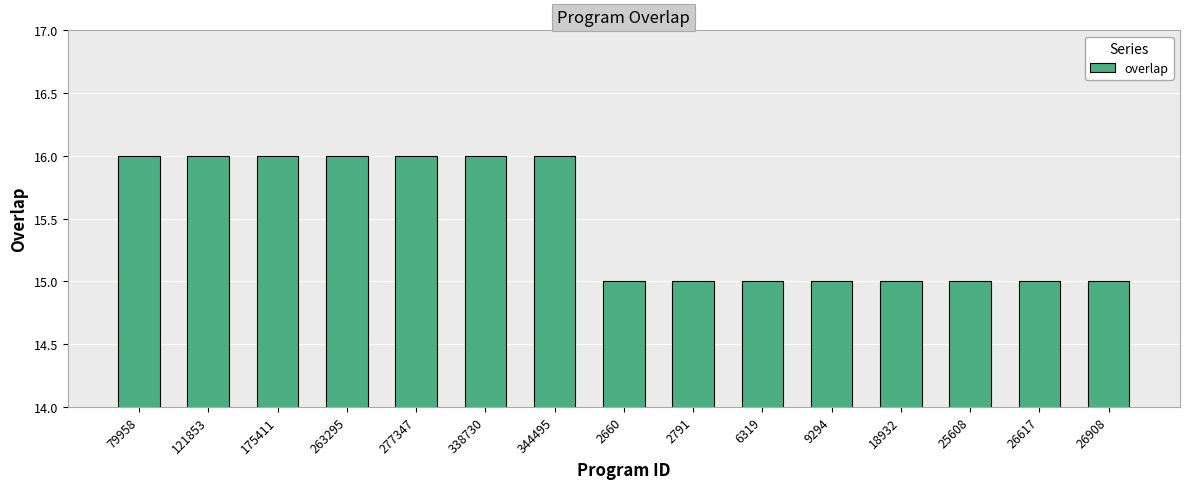

What is the average value?

15